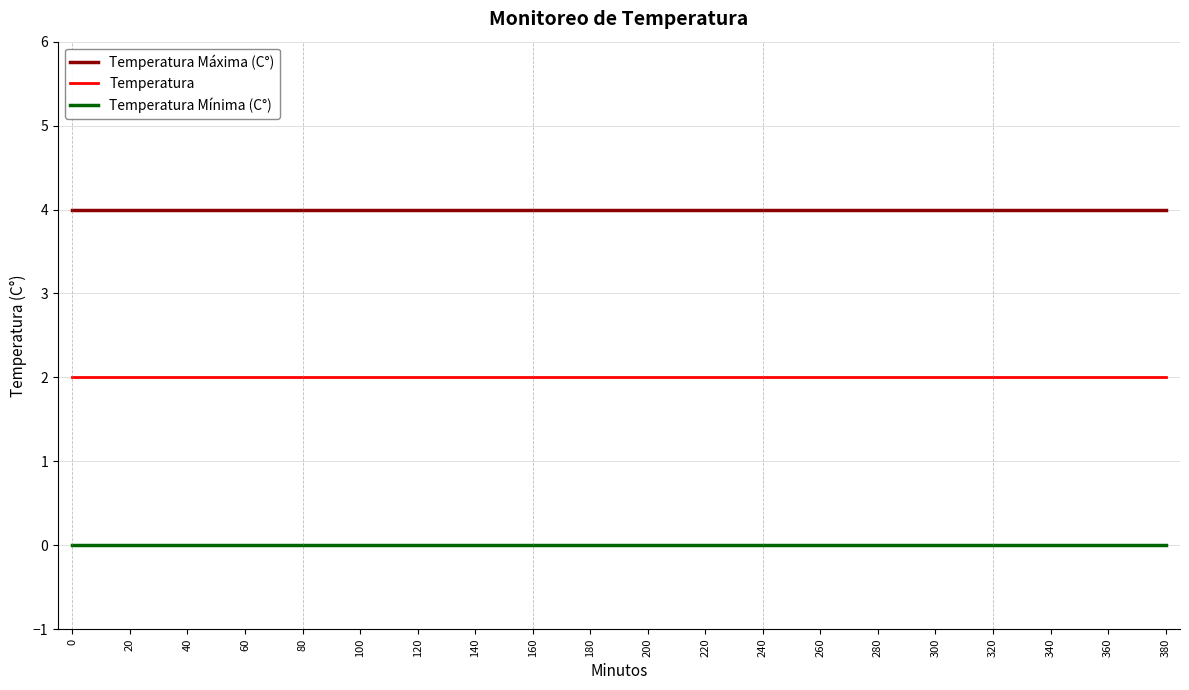

Reading right to left, transcribe all the data shown in this chart.

Temperatura Máxima (C°): 4	4	4	4	4	4	4	4	4	4	4	4	4	4	4	4	4	4	4	4
Temperatura: 2	2	2	2	2	2	2	2	2	2	2	2	2	2	2	2	2	2	2	2
Temperatura Mínima (C°): 0	0	0	0	0	0	0	0	0	0	0	0	0	0	0	0	0	0	0	0